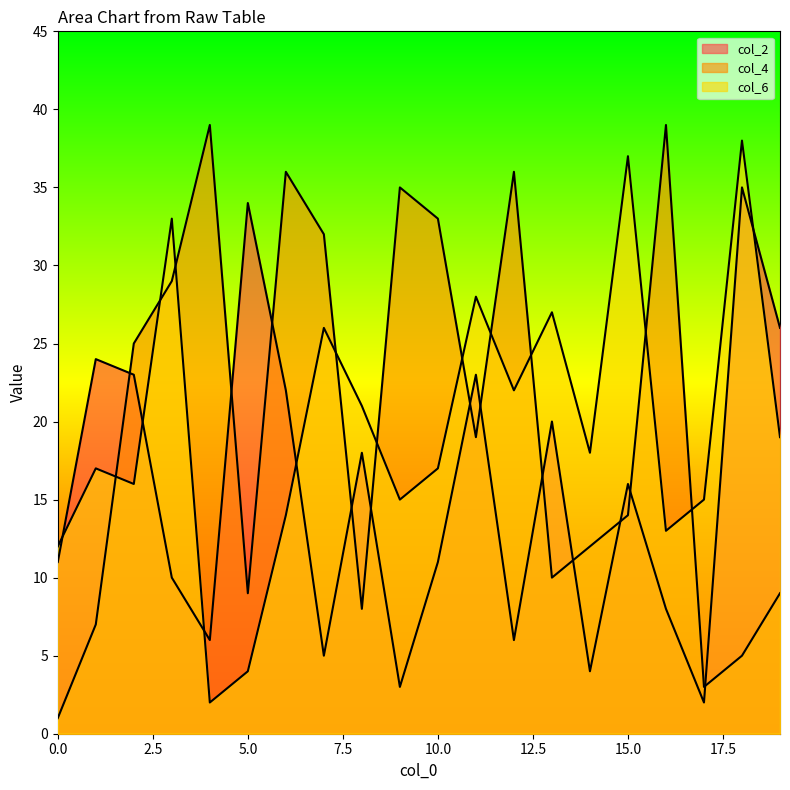

How many lines are shown in the chart?

3